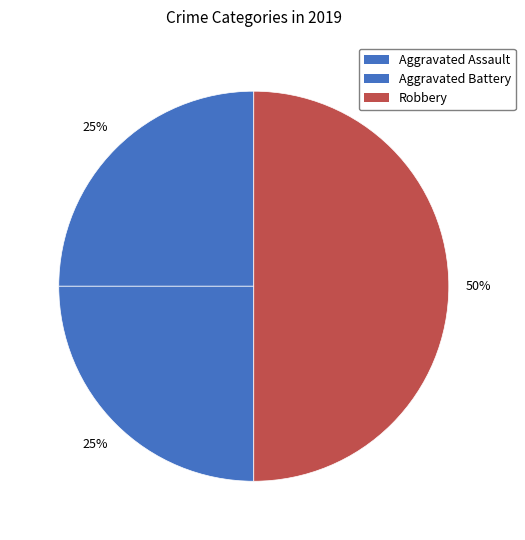

Which slice is the largest?

Robbery